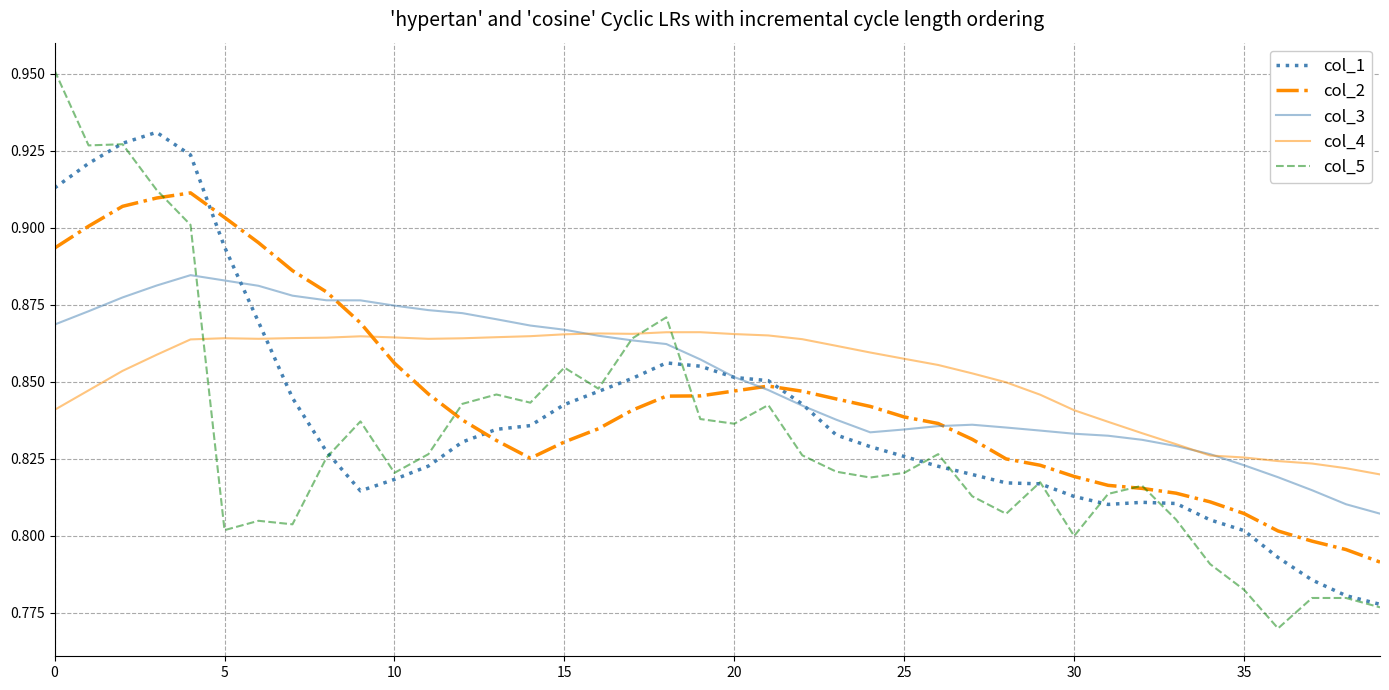

In col_3, how many points are lower than both neighbors (excluding endpoints)?

1